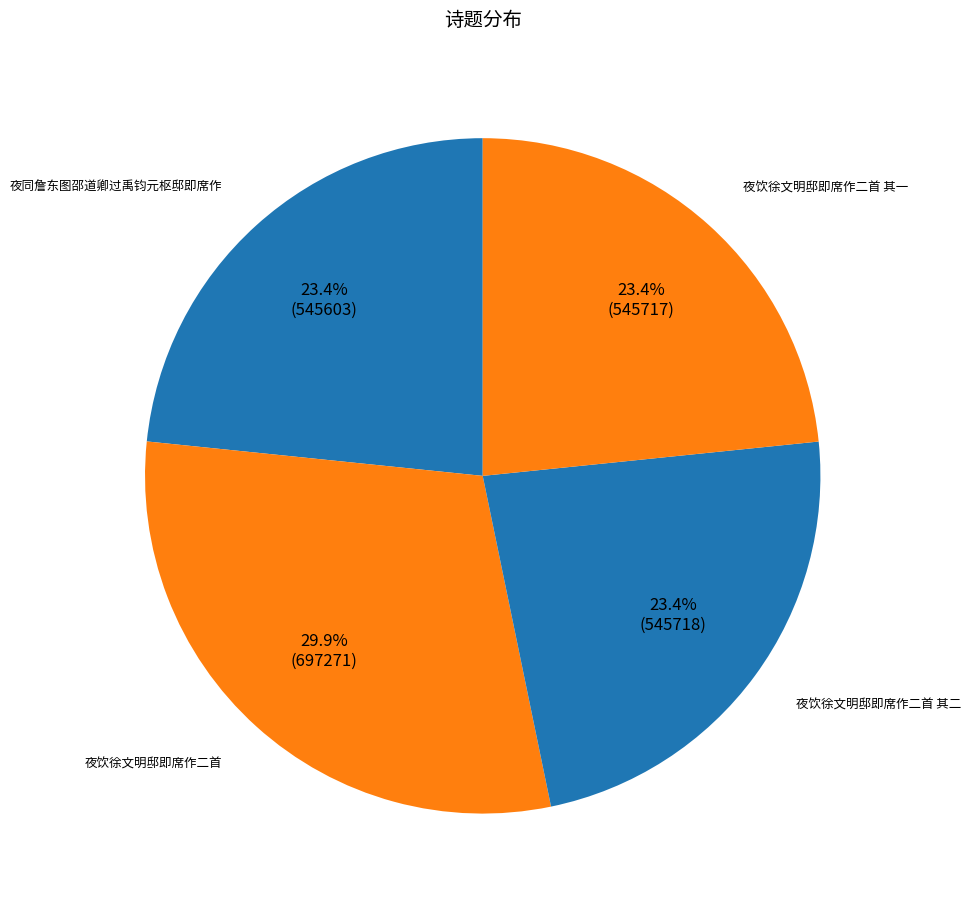

Count the number of slices in the pie.

4